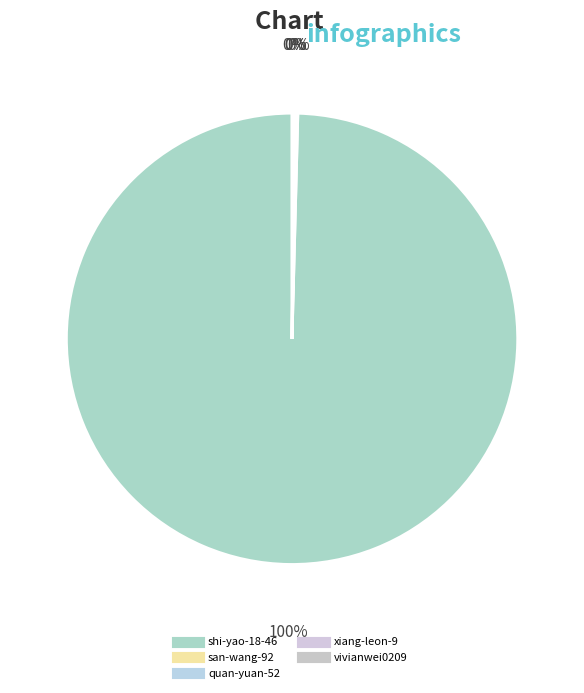

Which slice is the largest?

shi-yao-18-46